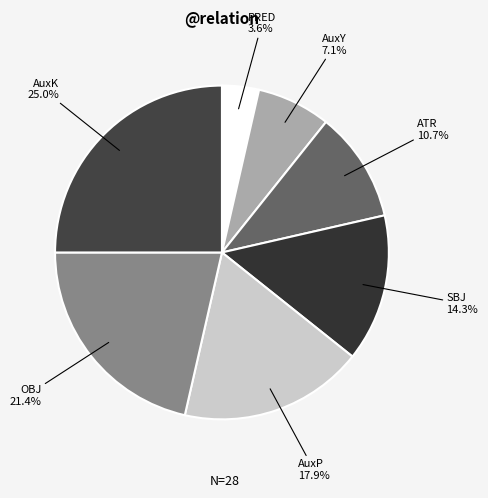

What is the smallest slice in the pie chart?

PRED